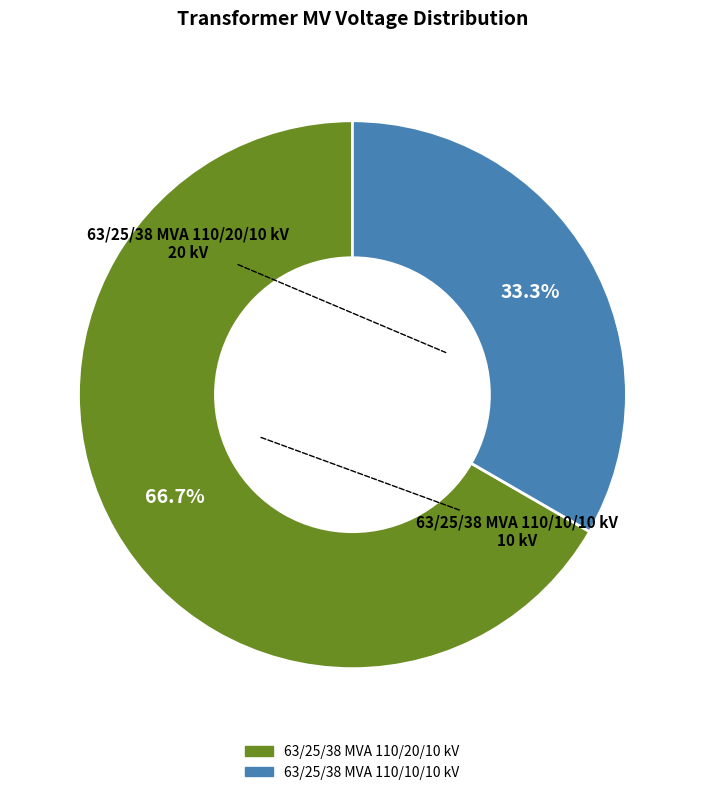

Does 63/25/38 MVA 110/10/10 kV represent more than half of the total?

No